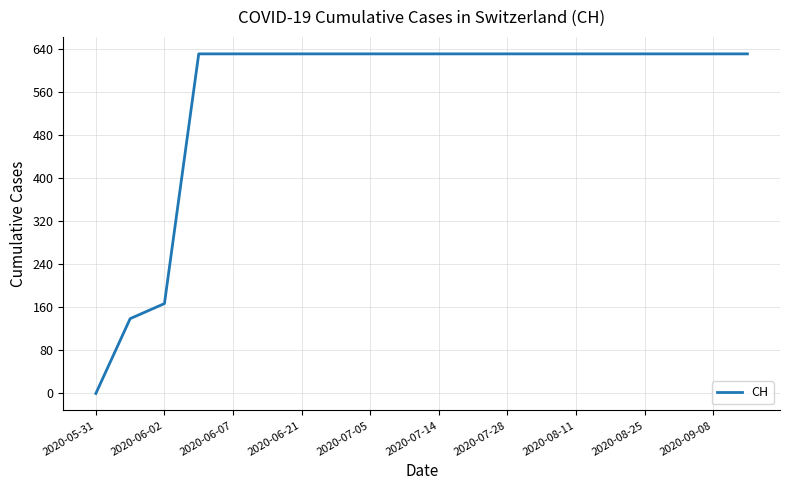

How many series are shown in this chart?

1